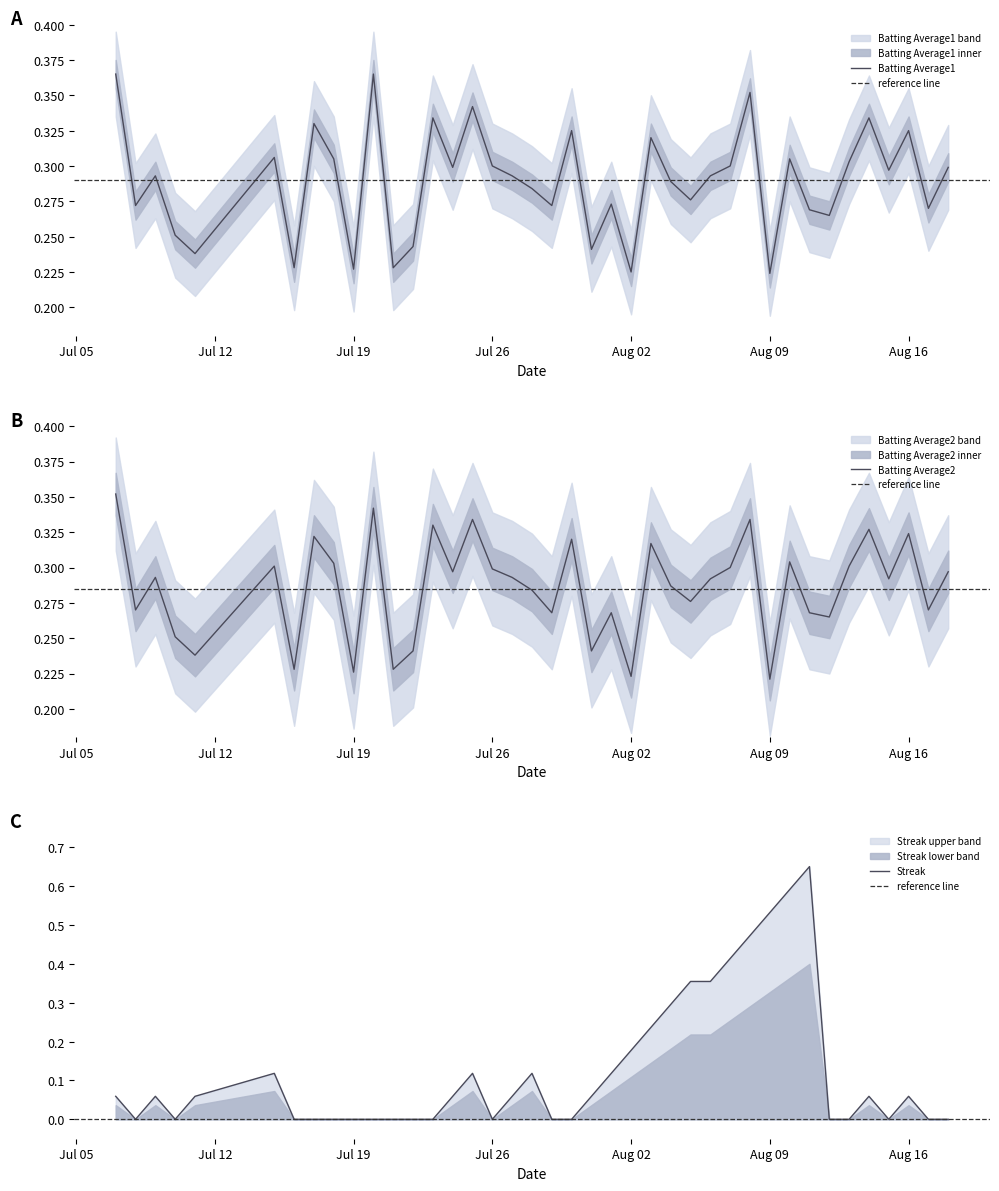

Where do Streak and Batting Average2 first cross each other?

2010-08-03 and 2010-08-04